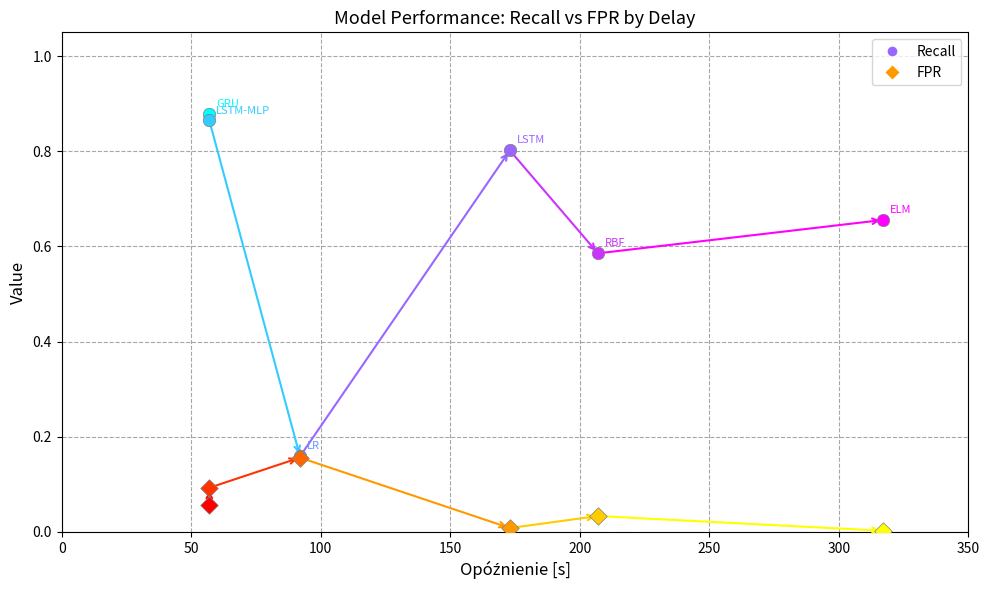

What are all the series names shown in the legend?

Recall, FPR